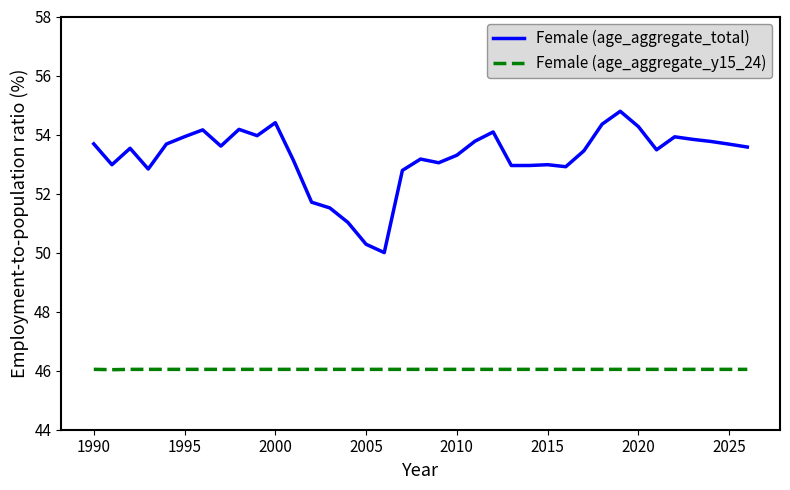

Which series has the largest total across all categories?

Female (age_aggregate_total)